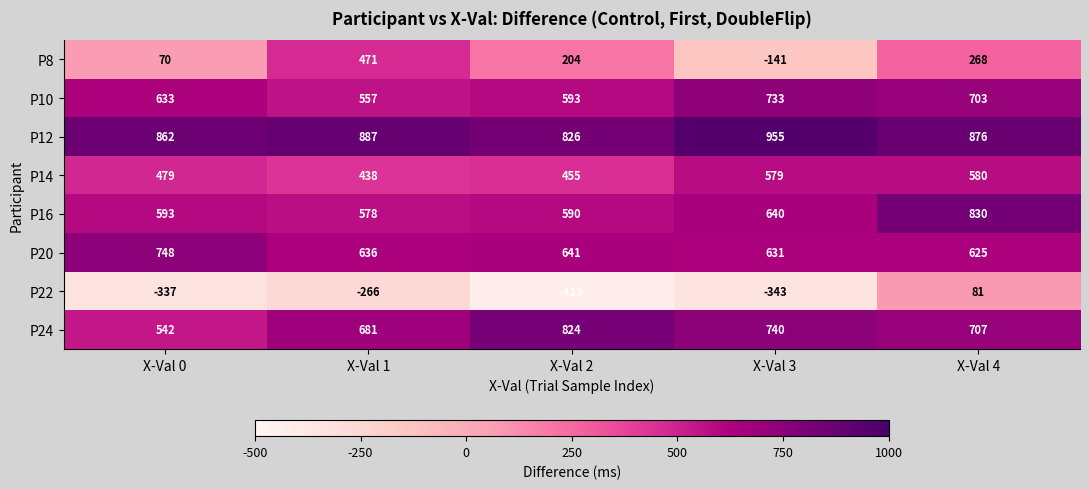

At which label does P20 first exceed 636?

X-Val 0